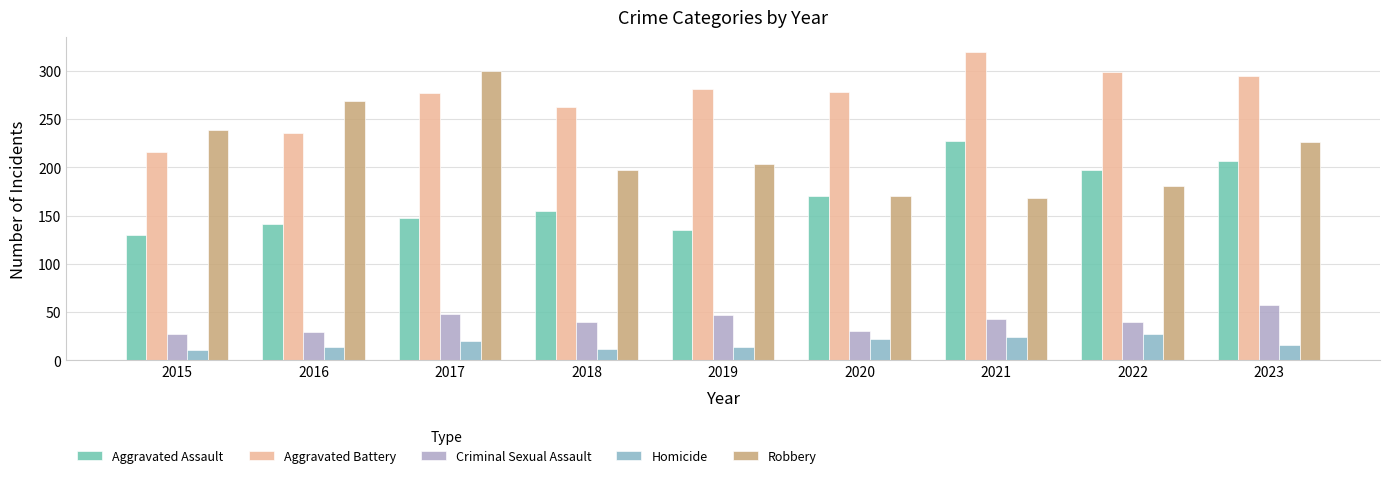

Which series has the largest range (max minus min)?

Robbery